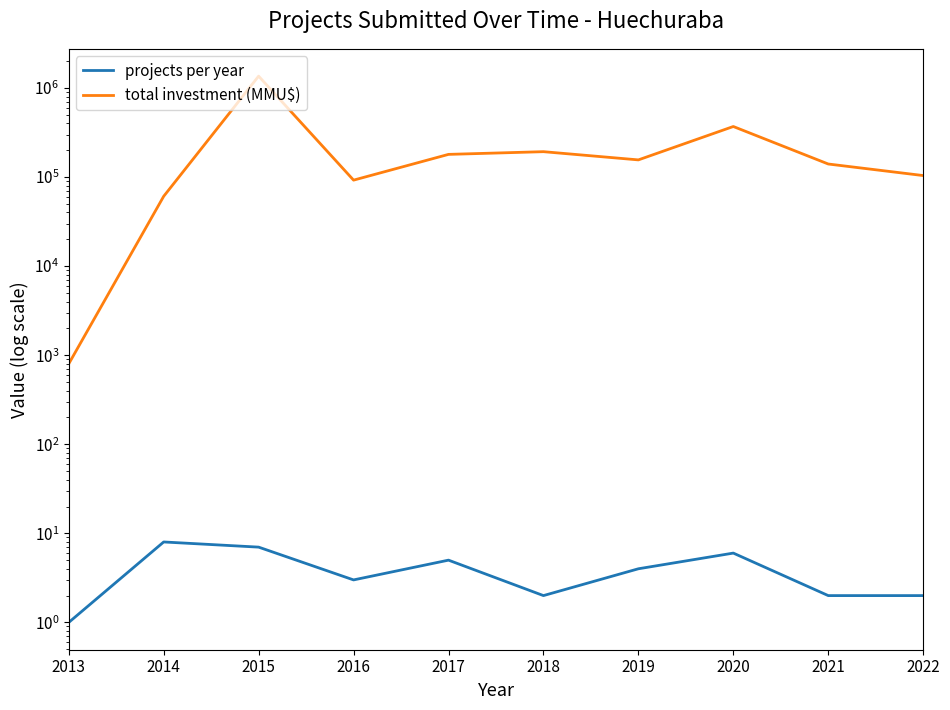

In total investment (MMU$), how many points are higher than both neighbors (excluding endpoints)?

3